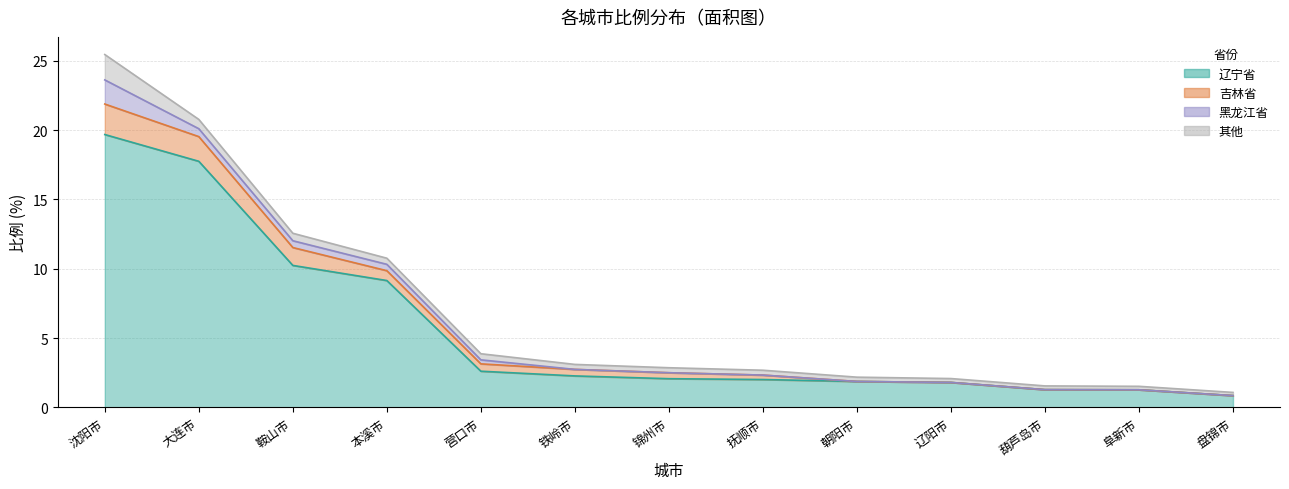

Which has a higher value, 铁岭市 or 营口市?

营口市